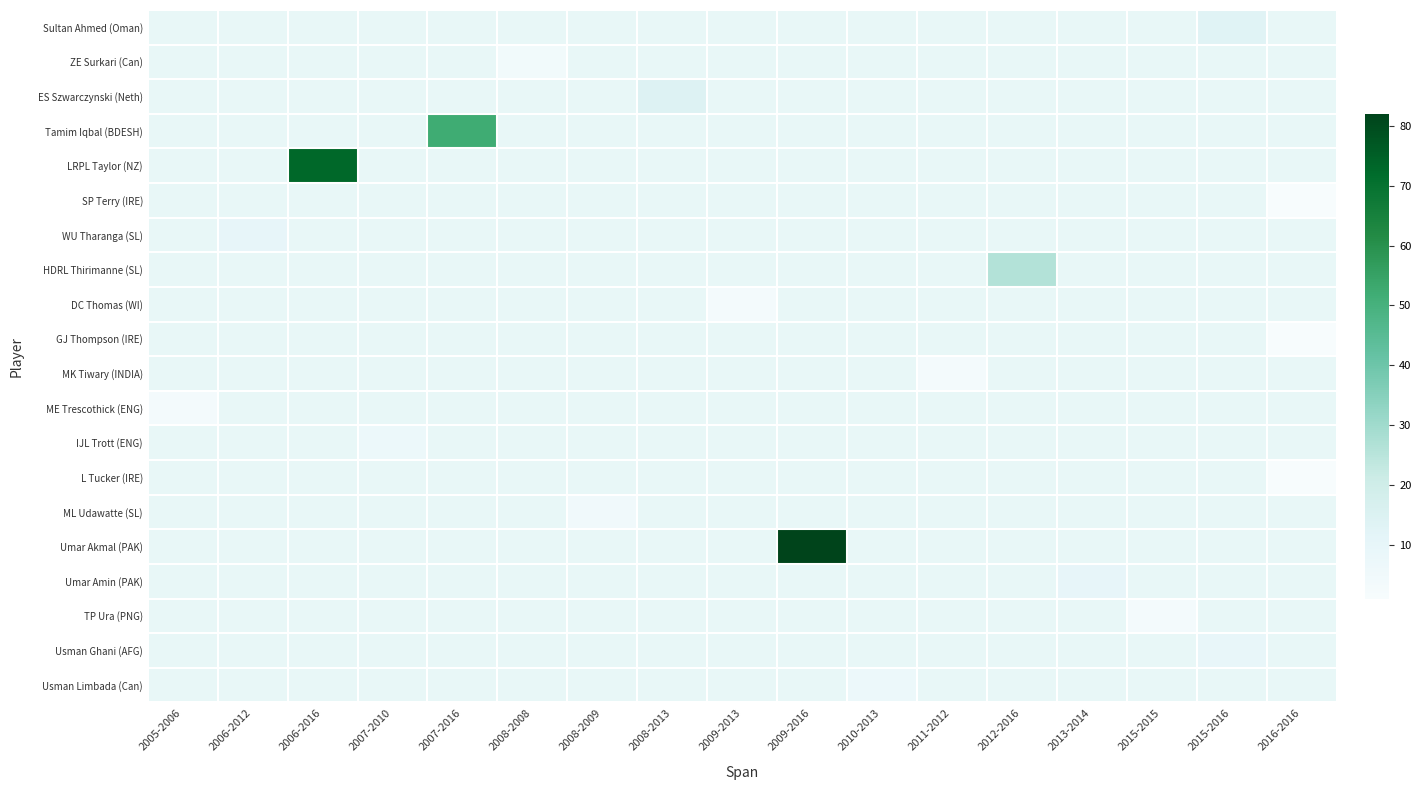

How many distinct data groups are displayed?

20